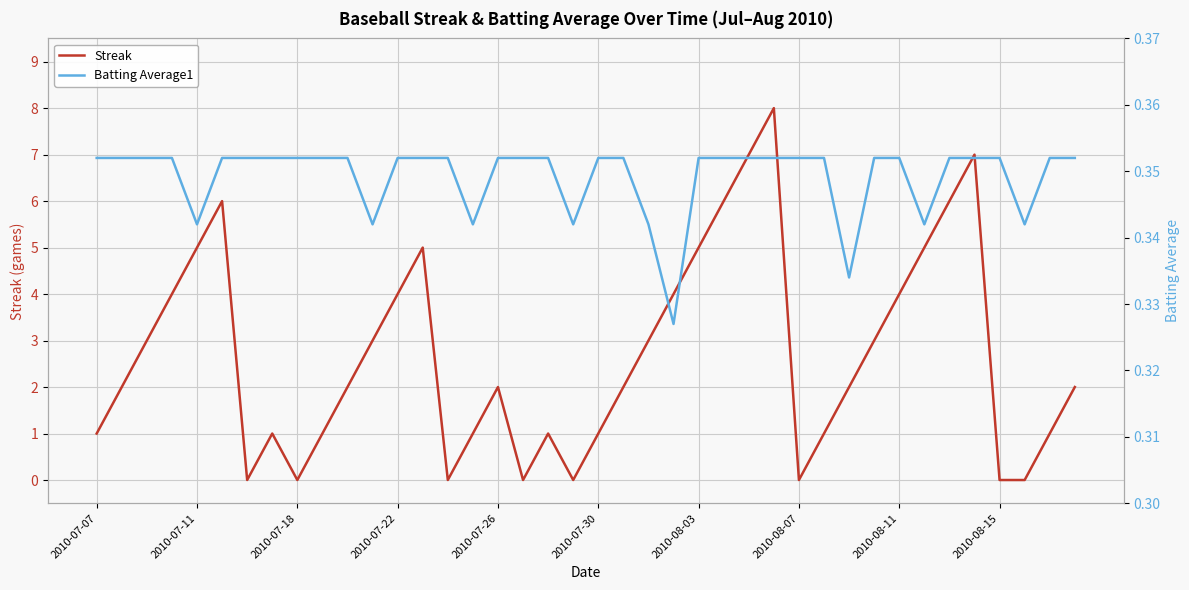

What is the difference between the maximum and minimum values in the Streak series?

8